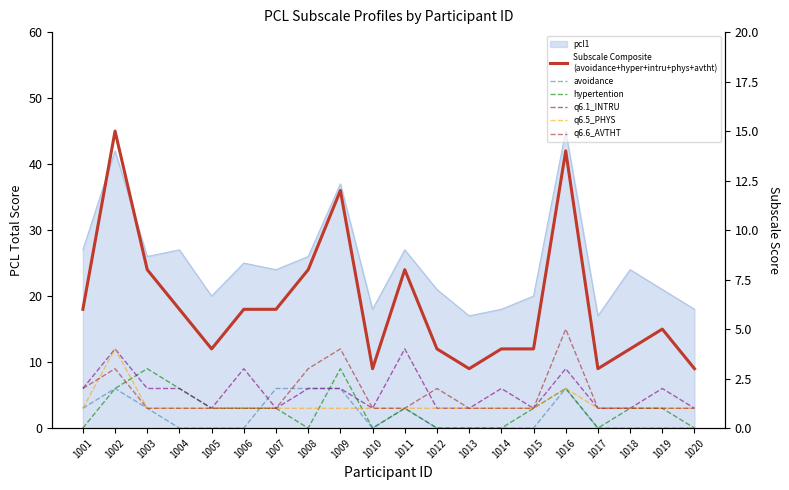

Between 1019 and 1015, which is larger?

1019